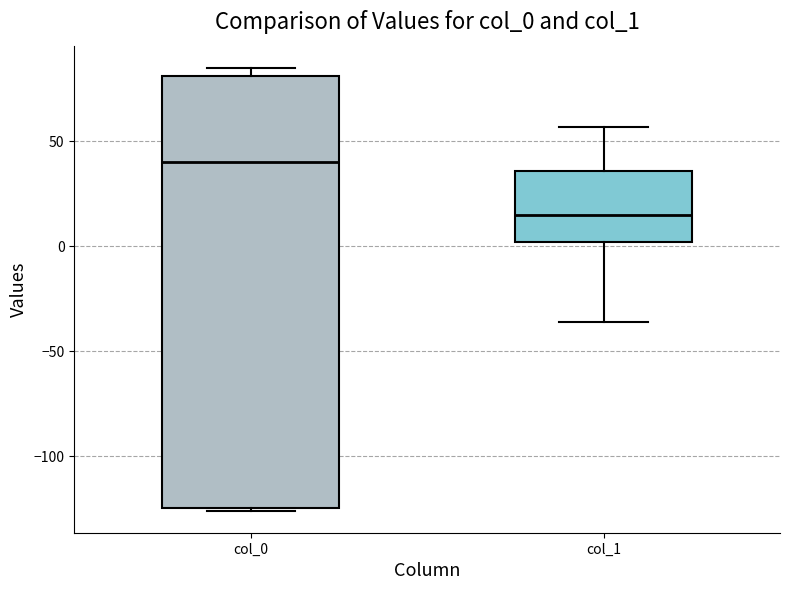

Which box has the highest median line?

col_0